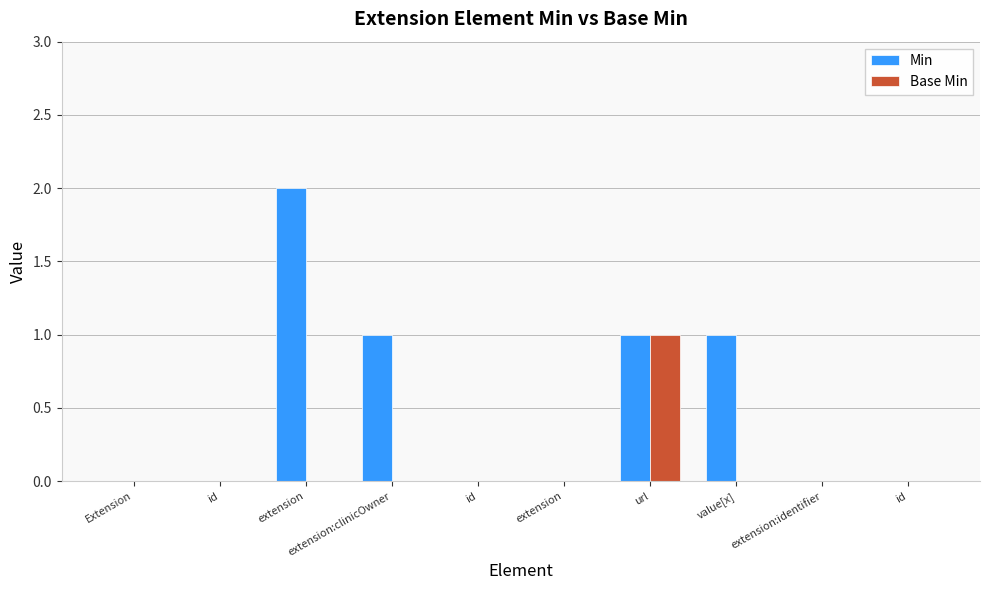

Which series has the widest spread of values?

Min